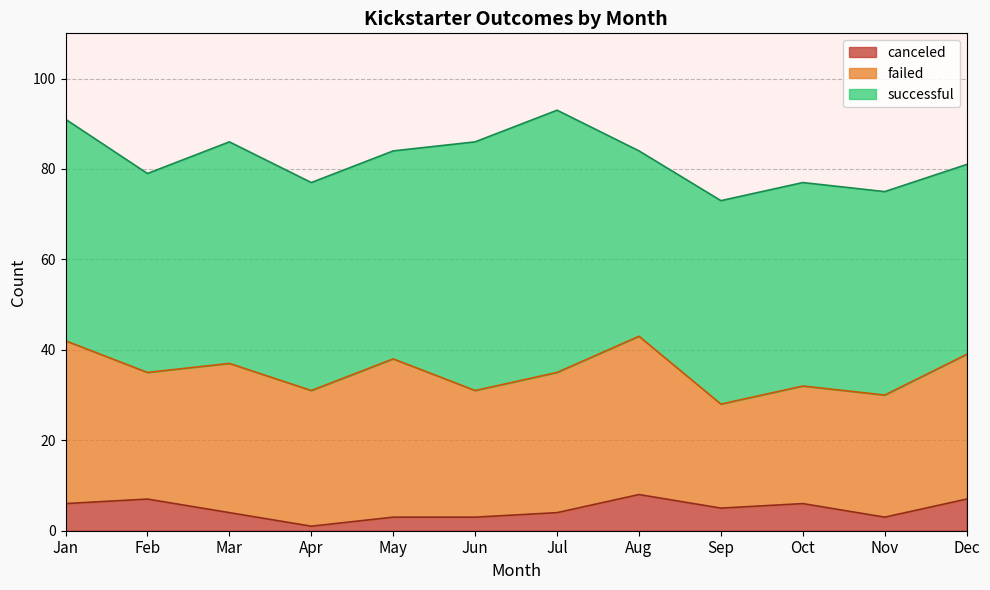

What is the value of the successful point at the 10th from the left?

45